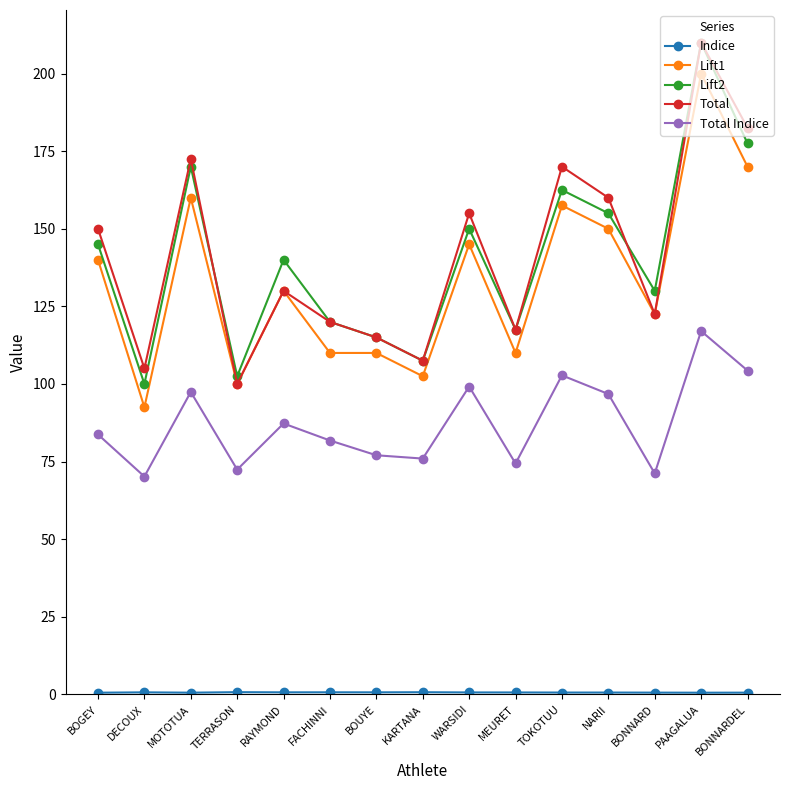

True or false: Total has a value of 117.5 at MEURET.

True